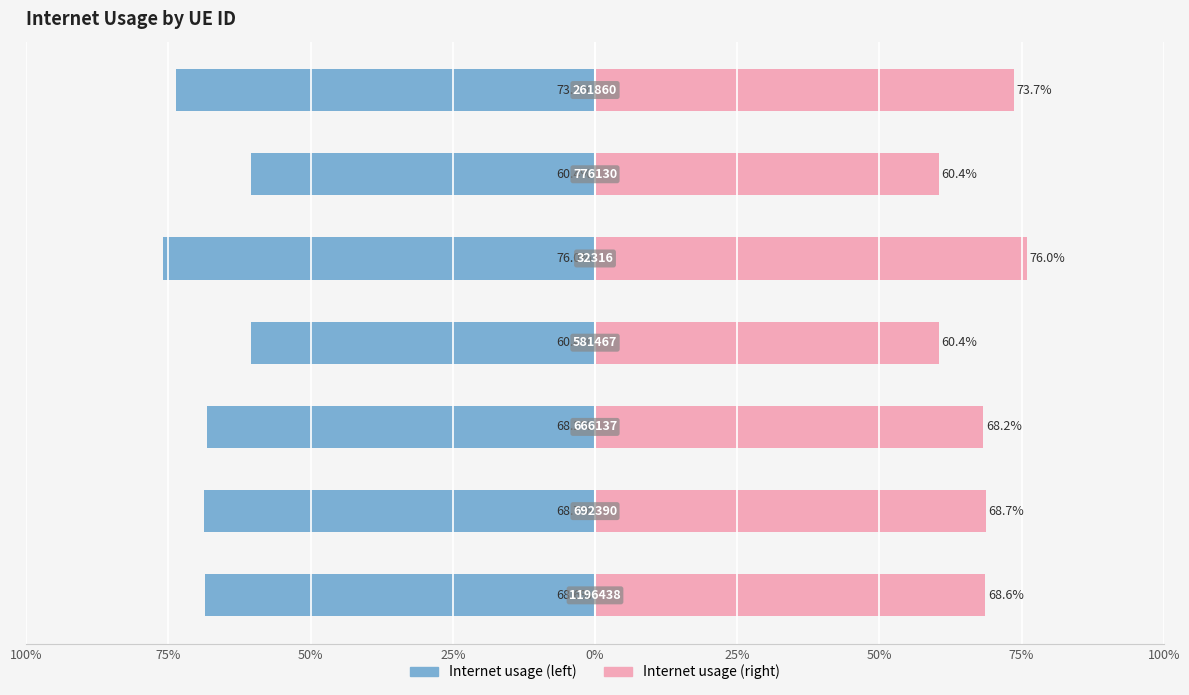

Reading right to left, transcribe all the data shown in this chart.

Internet usage (left): 50%=-0.7	25%=-0.6	0%=-0.8	25%=-0.6	50%=-0.7	75%=-0.7	100%=-0.7
Internet usage (right): 50%=0.7	25%=0.6	0%=0.8	25%=0.6	50%=0.7	75%=0.7	100%=0.7